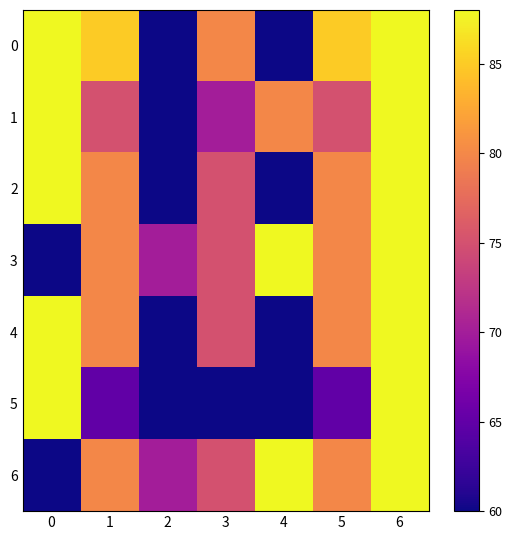

What is the smallest value displayed?

60